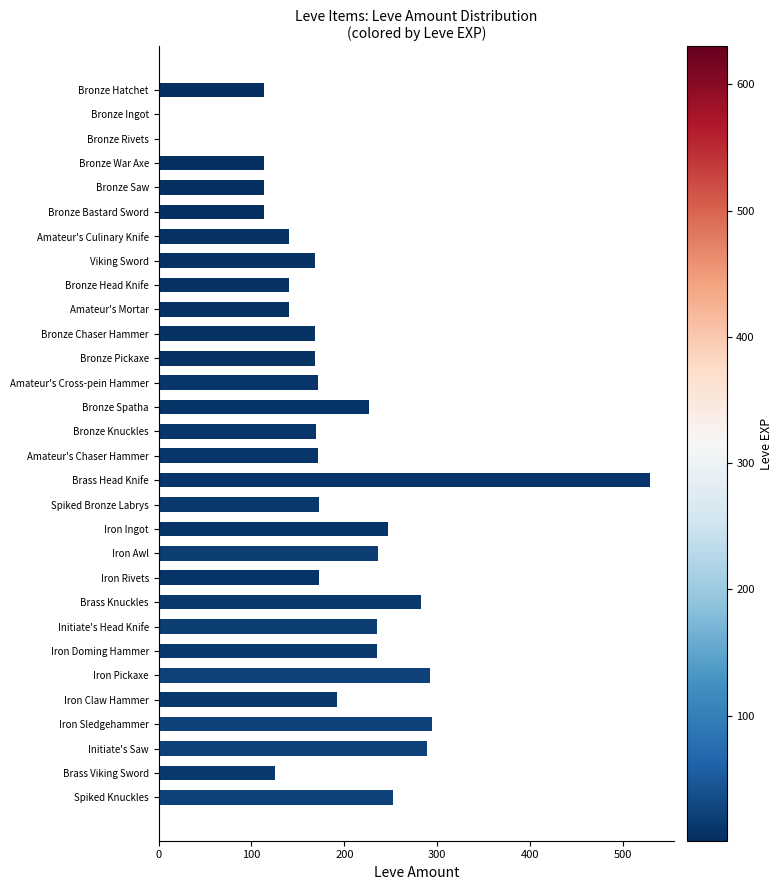

Read the value at Bronze Pickaxe.

168